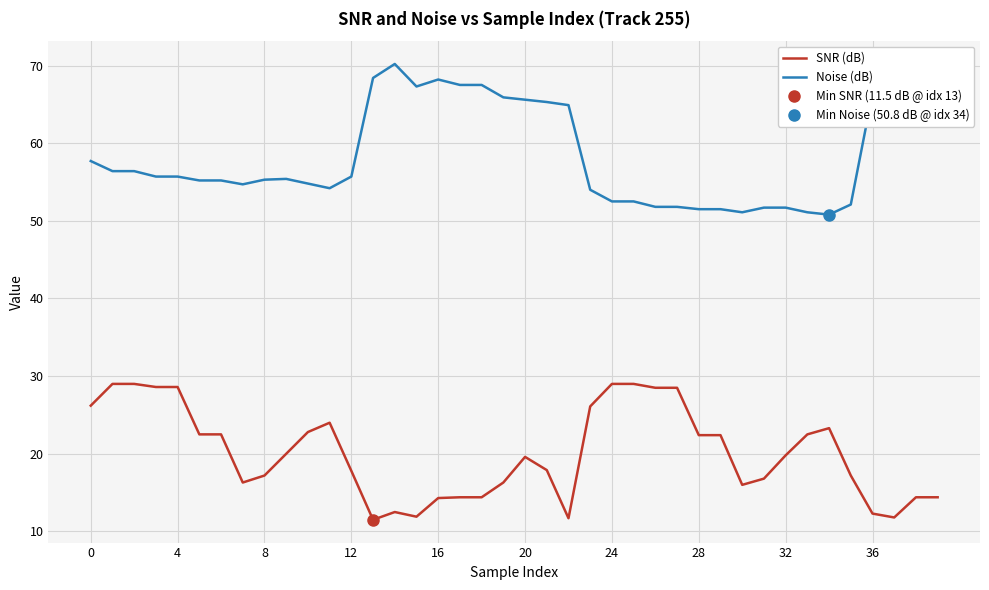

What is the lowest value of the Noise (dB) series?

50.8